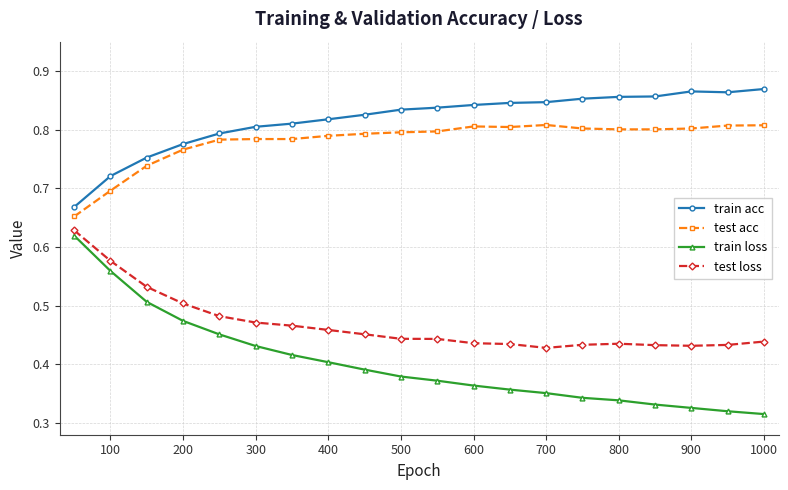

Which series has the largest total across all categories?

train acc